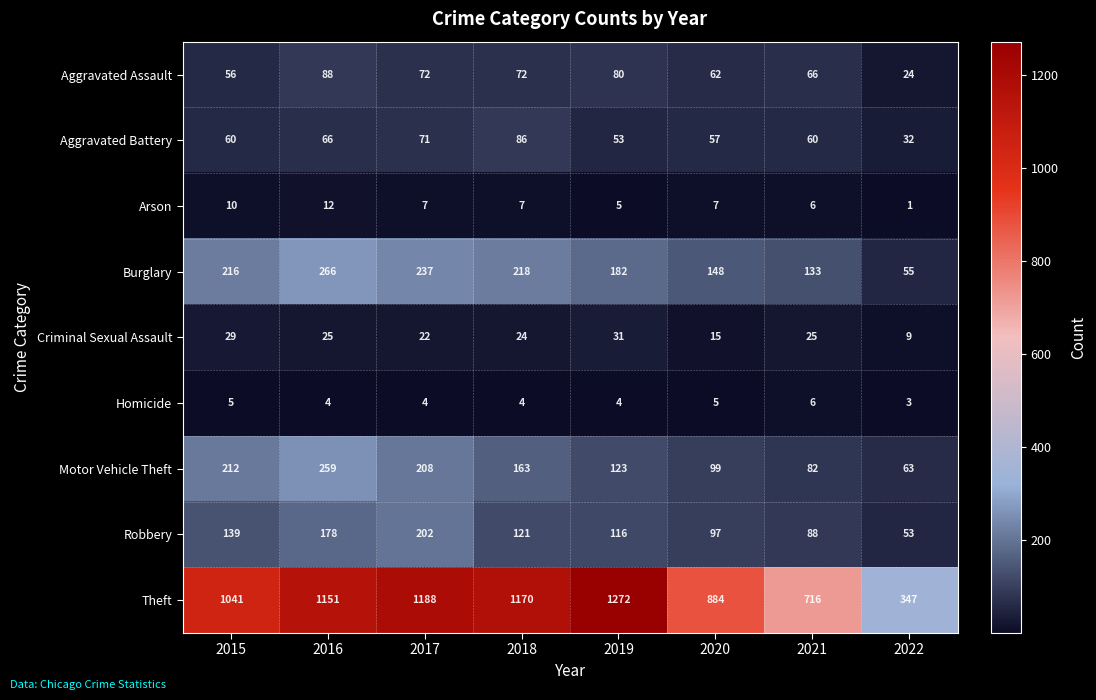

At which category does the chart reach its peak across all series?

2019